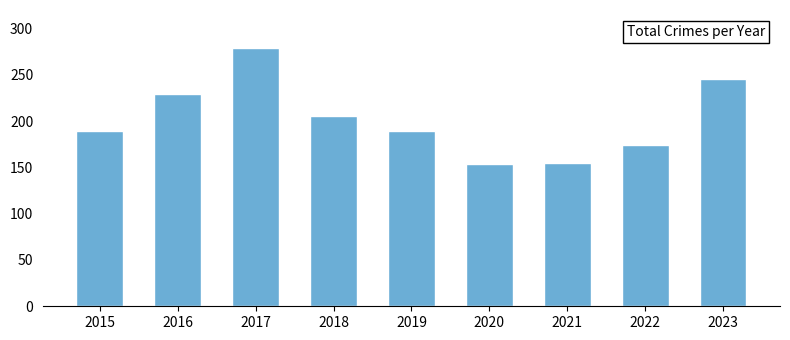

What is the value of the 4th bar from the left?

205